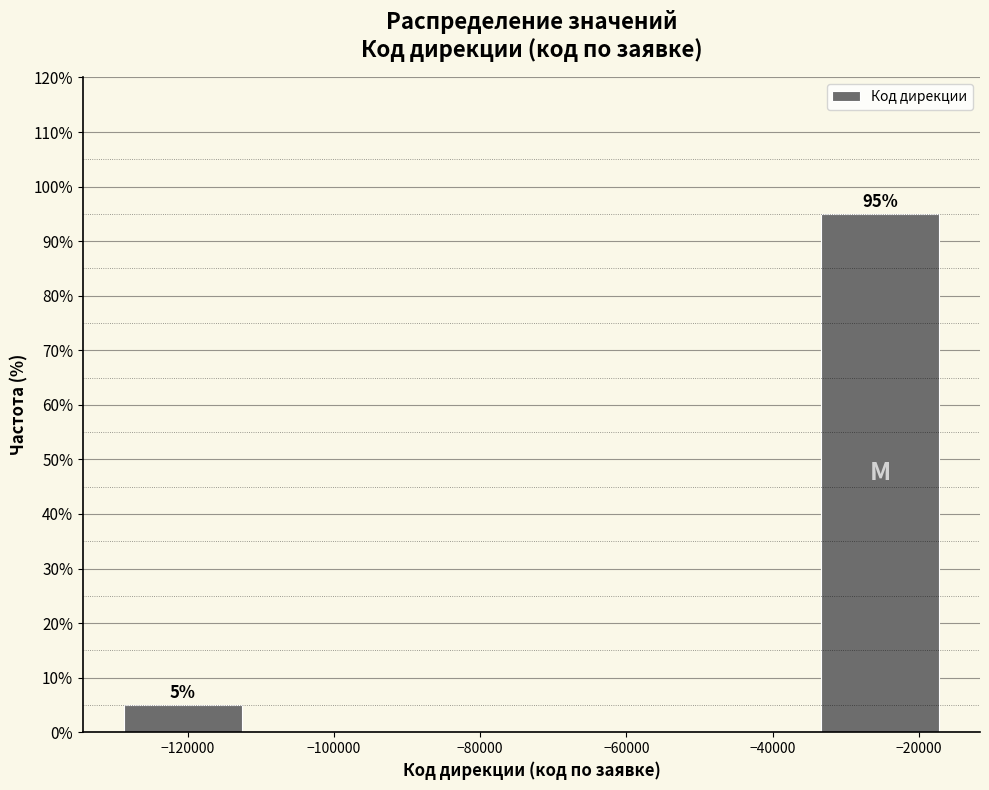

Which range on the x-axis has the tallest bar?

-34000 to -16000